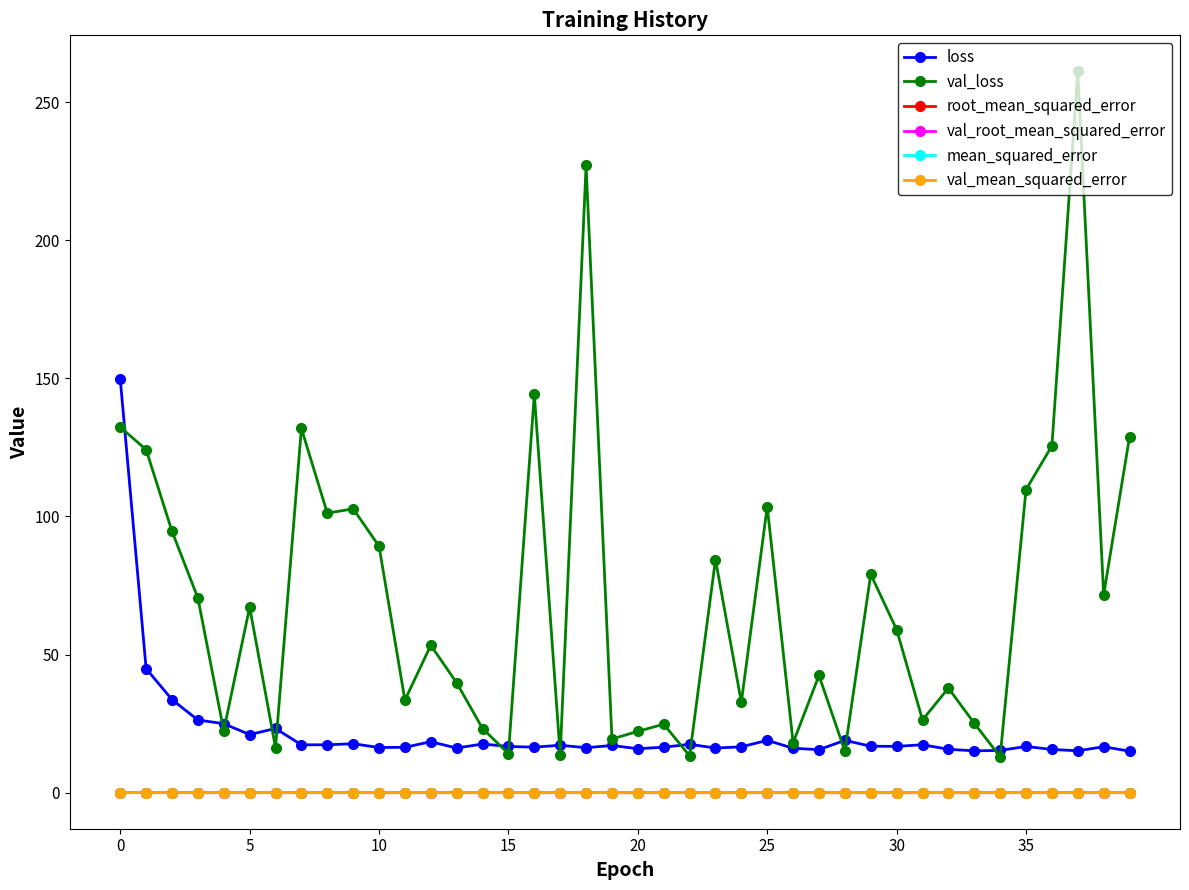

True or false: loss has more than 0 interior local peaks.

True